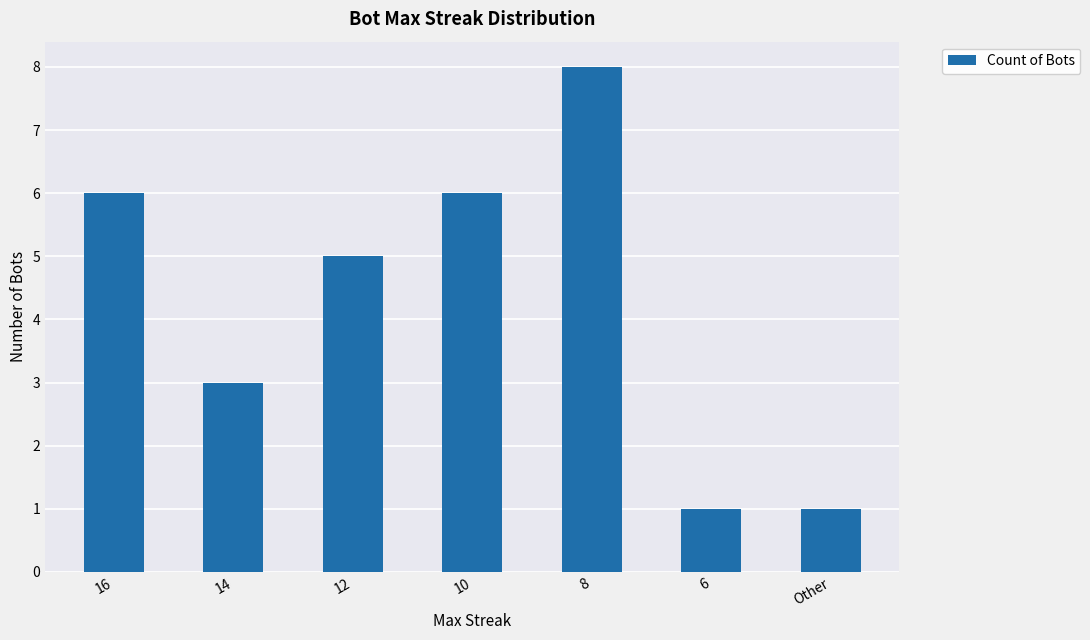

Reading left to right, transcribe all the data shown in this chart.

6	3	5	6	8	1	1